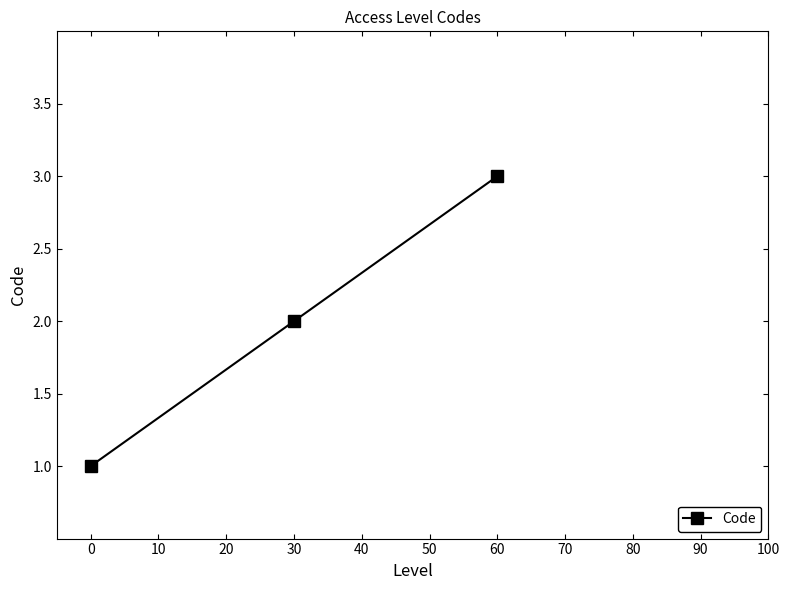

Reading left to right, transcribe all the data shown in this chart.

1	2	3